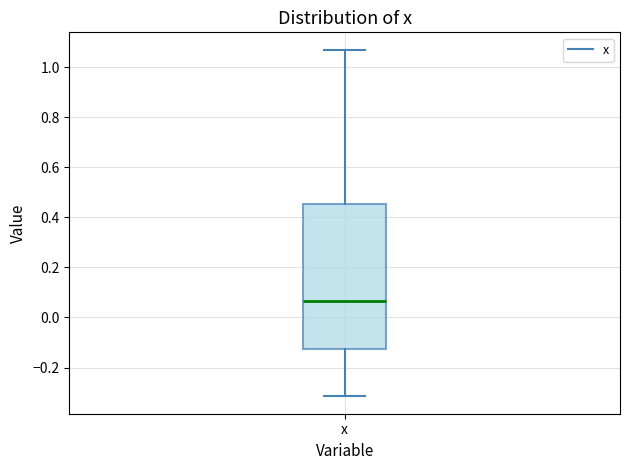

Read this box plot against the y-axis: the position of the median line, the range covered by the box, and the ends of both whiskers. The values are not printed on the chart, so give them approximately, as read against the axis.

median 0.06, box -0.12 to 0.46, whiskers -0.32 to 1.06